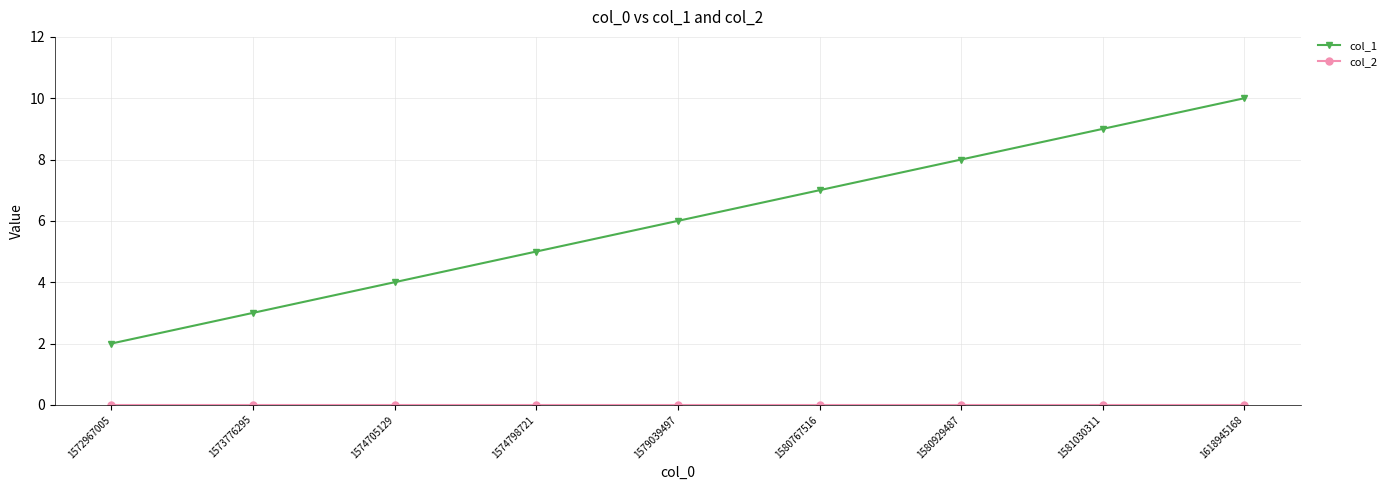

What is the sum of all col_1 values?

54